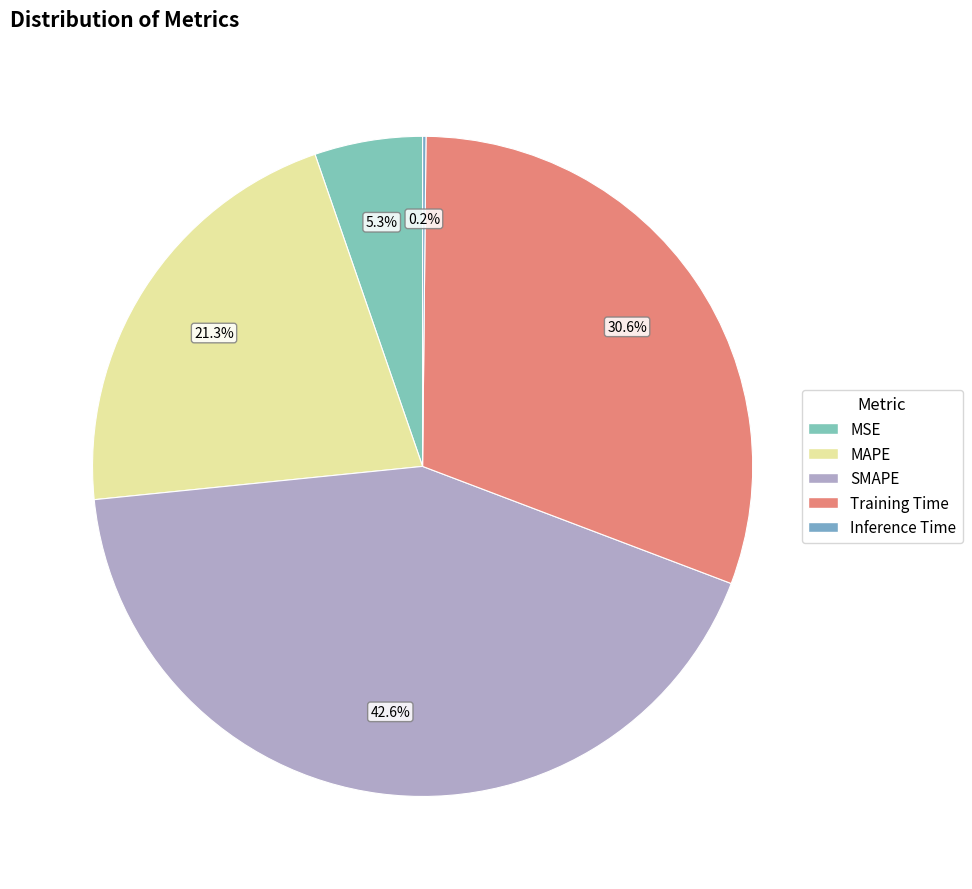

Combined, what portion of the pie is MSE and MAPE?

26.6%